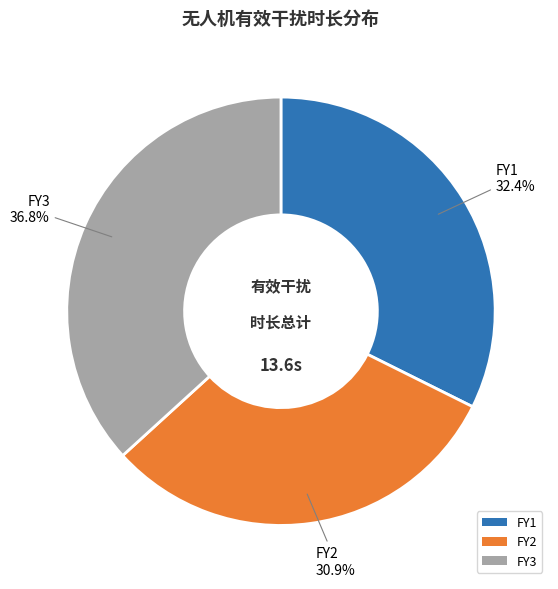

To the nearest percent, what is the average slice percentage?

33%